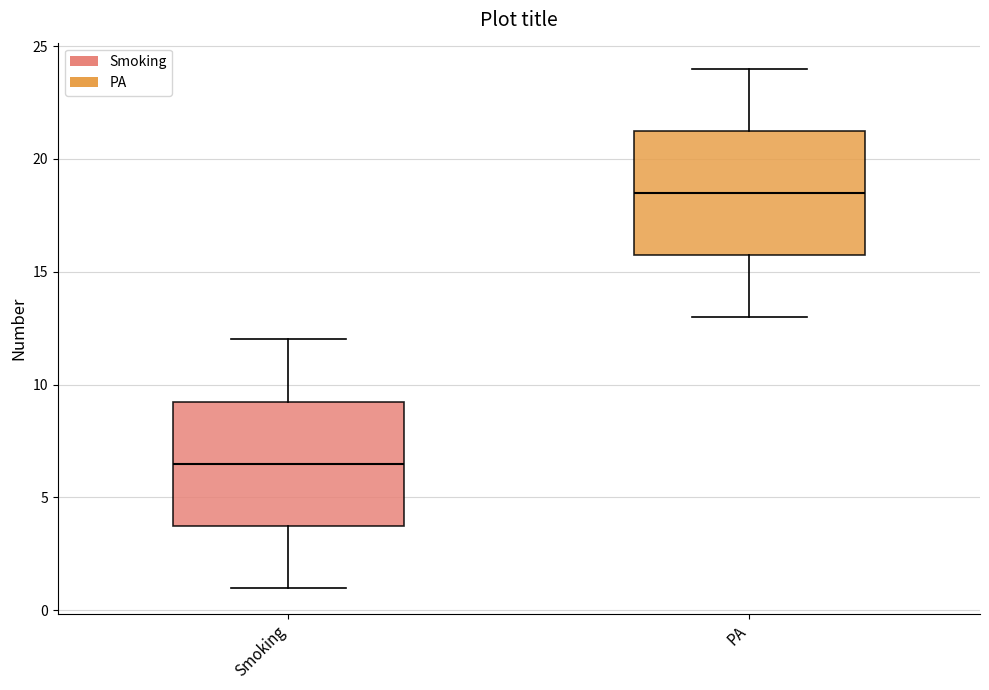

Reading left to right, read every box against the y-axis: the position of its median line, the range the box covers, and the ends of its whiskers. The values are not printed on the chart, so give them approximately, as read against the axis.

Smoking: median 6.5, box 4.0 to 9.5, whiskers 1.0 to 12.0
PA: median 18.5, box 16.0 to 21.5, whiskers 13.0 to 24.0